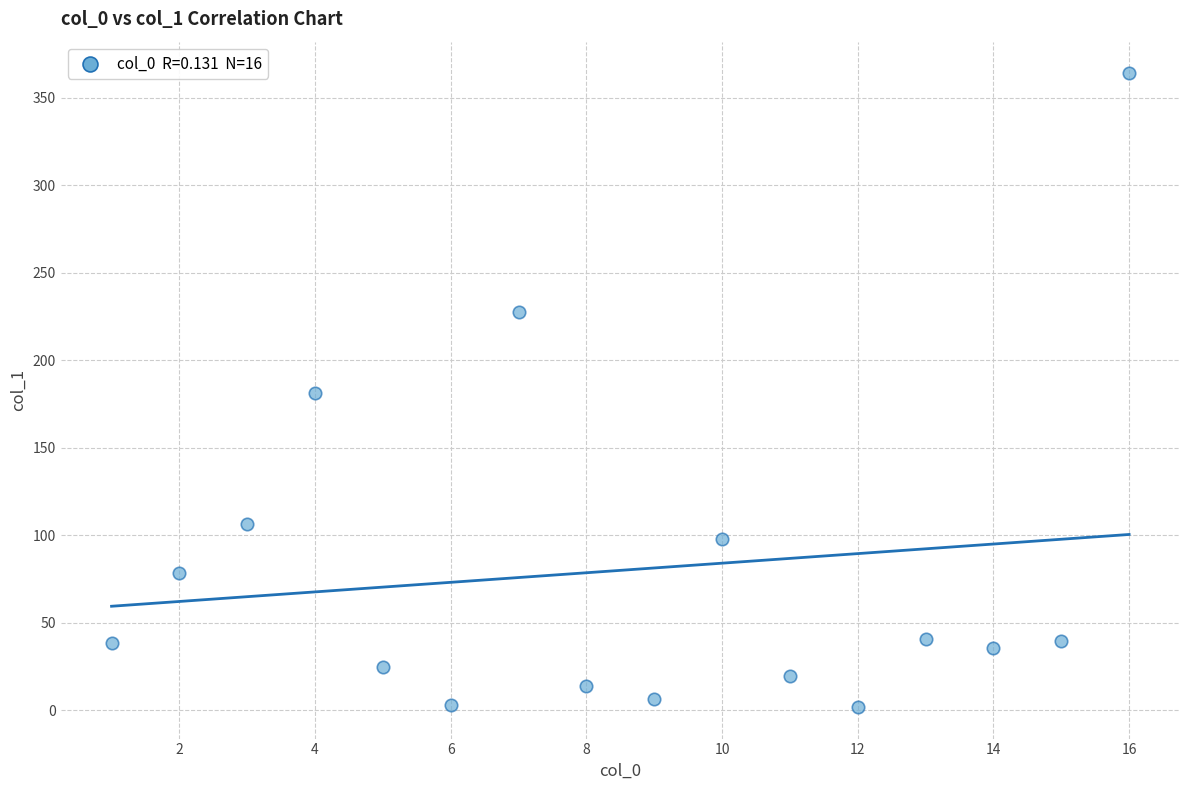

What is the range of X values (max minus min)?

15.0